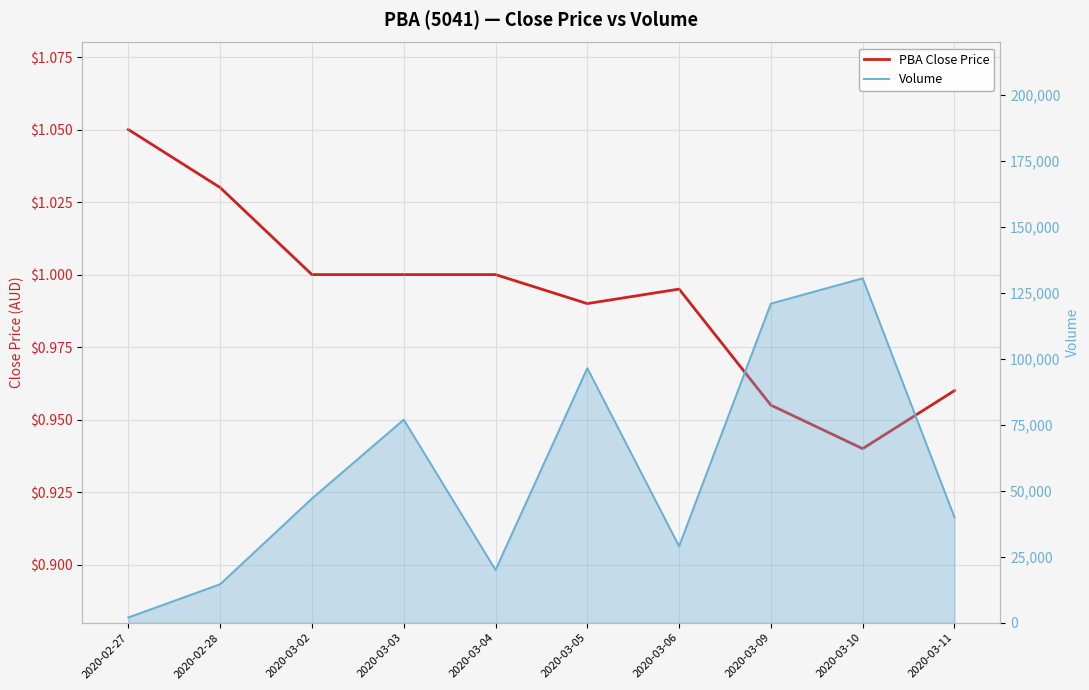

True or false: PBA Close Price has more than 0 interior local peaks.

True